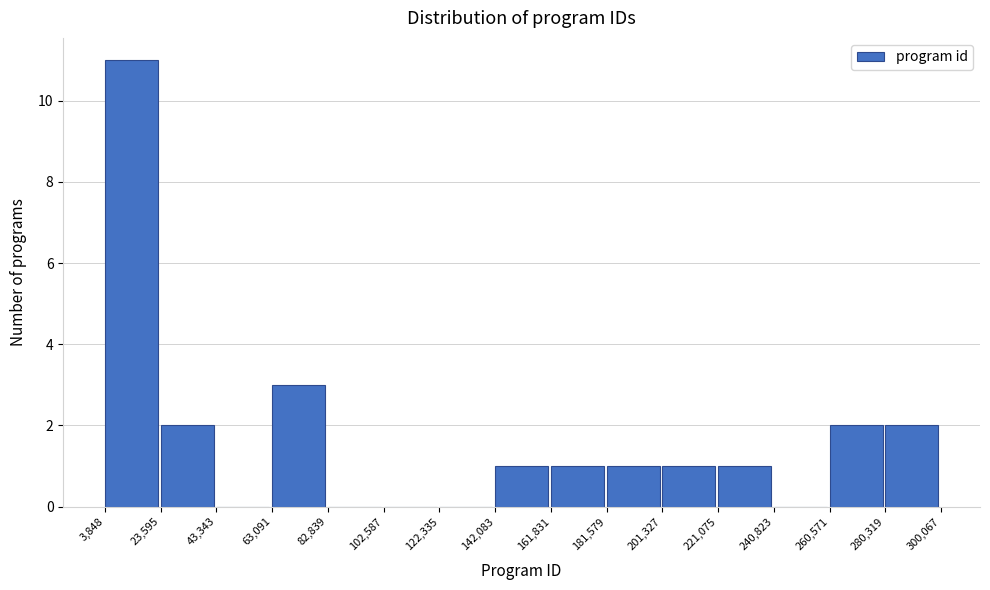

Over which range of the x-axis is the bar tallest?

3,848 to 23,595